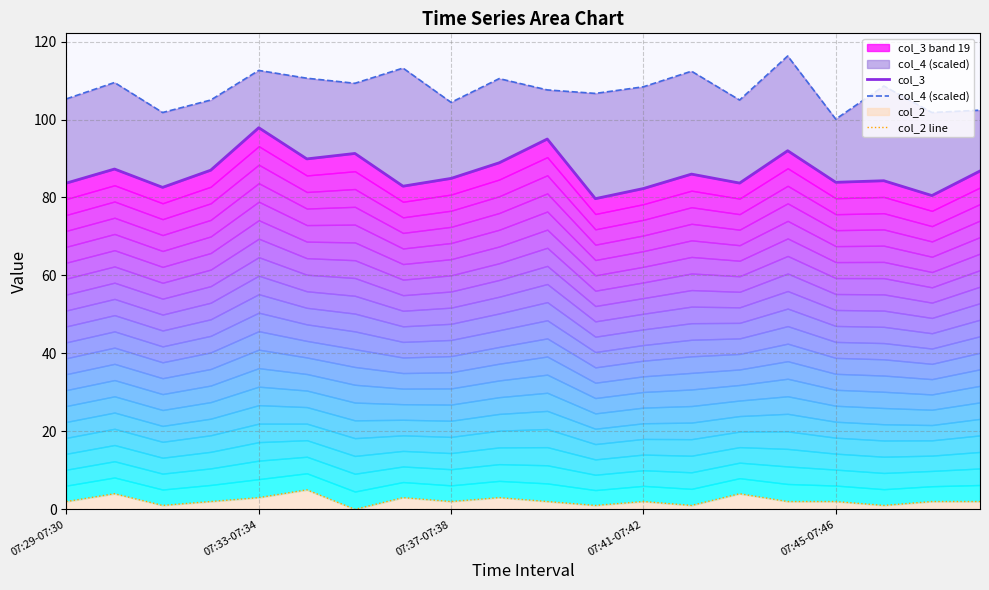

At 07:45-07:46, list the series in order from largest to smallest.

col_4 (scaled), col_3, col_2 line